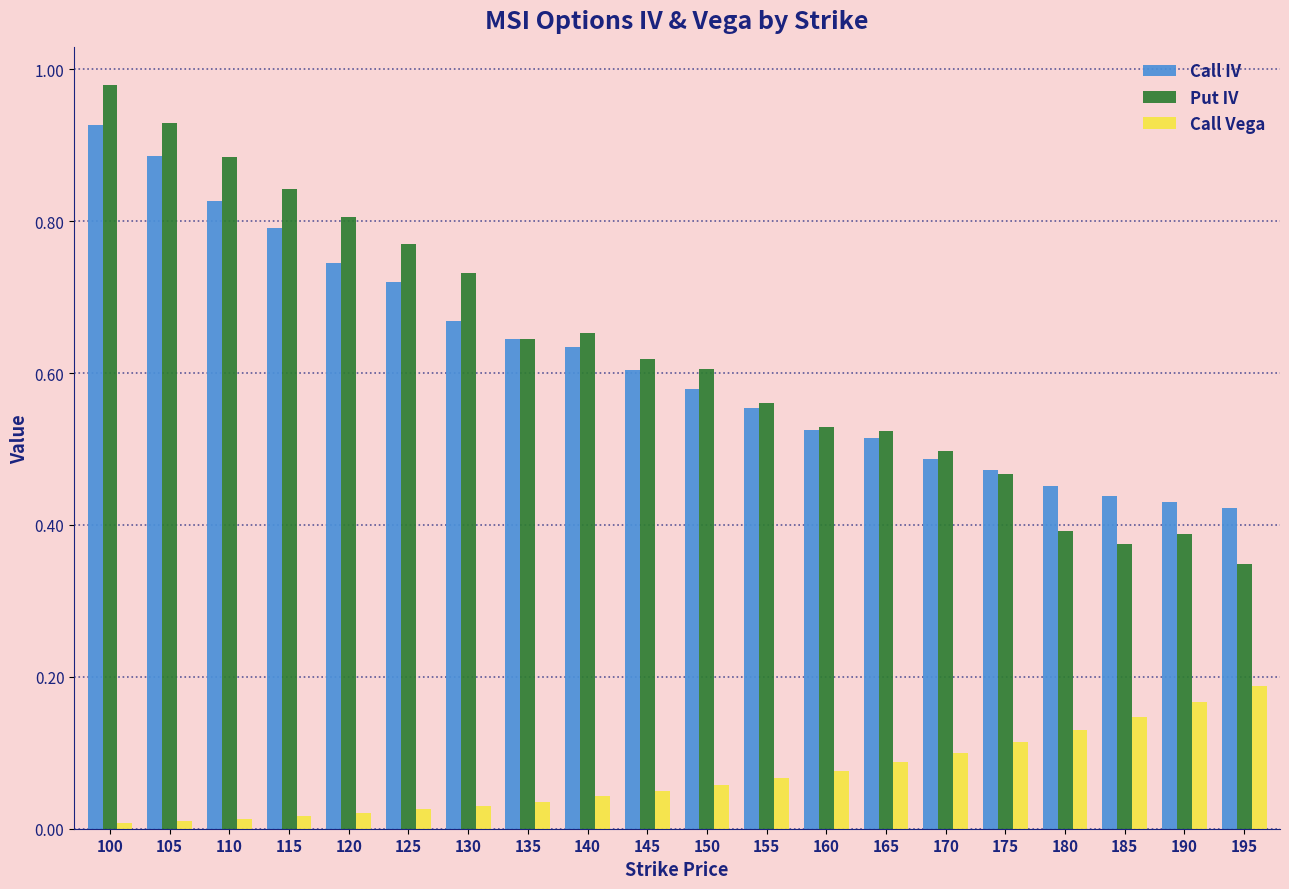

Rank the series at 120 from lowest to highest value.

Call Vega, Call IV, Put IV